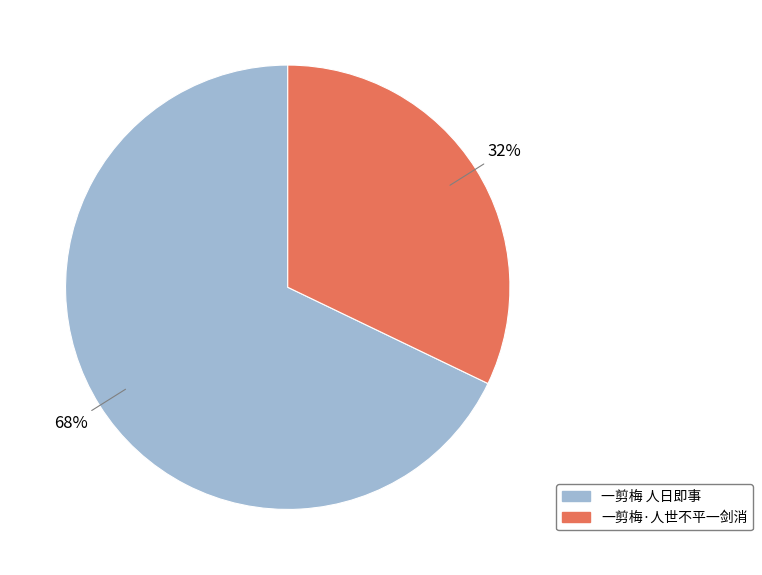

Is there a majority slice in this chart?

Yes